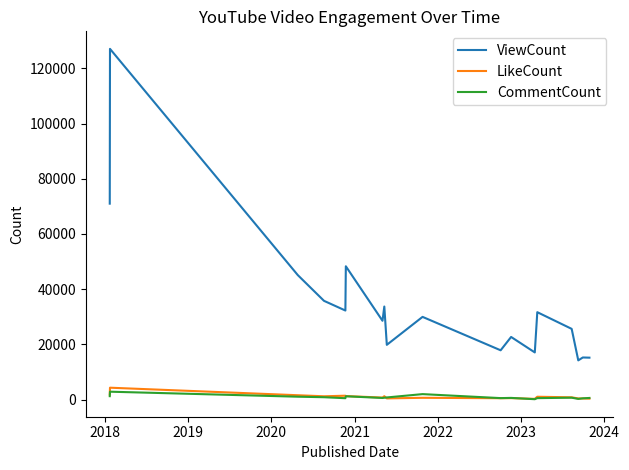

True or false: LikeCount and CommentCount intersect in this chart.

True